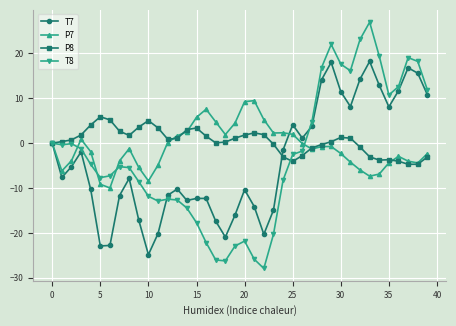

Which series has the largest range (max minus min)?

T8